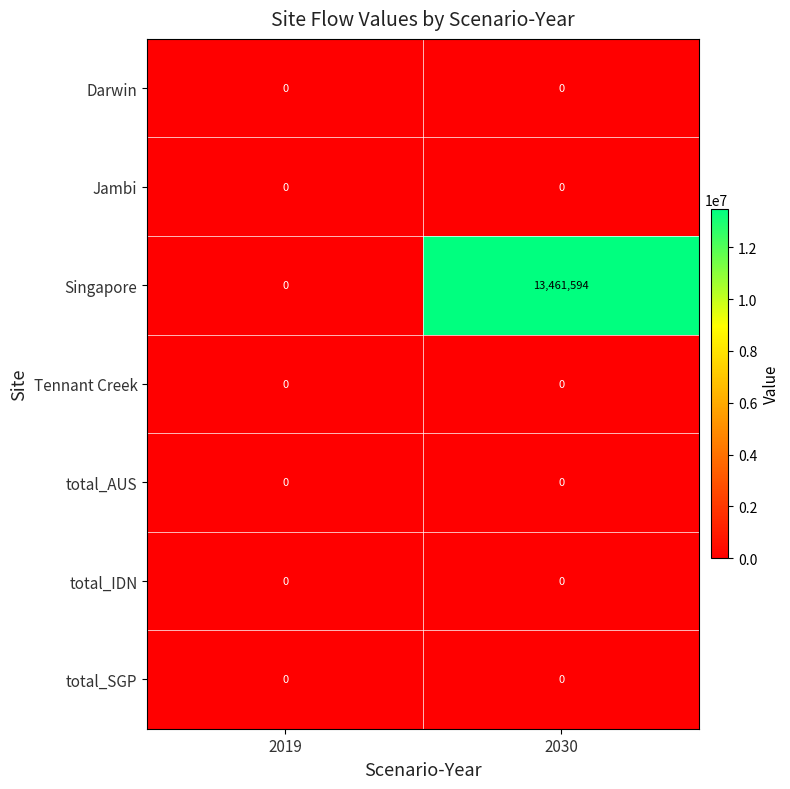

Reading left to right, extract all data points from this chart.

Darwin: 0	0
Jambi: 0	0
Singapore: 0	13461594
Tennant Creek: 0	0
total_AUS: 0	0
total_IDN: 0	0
total_SGP: 0	0